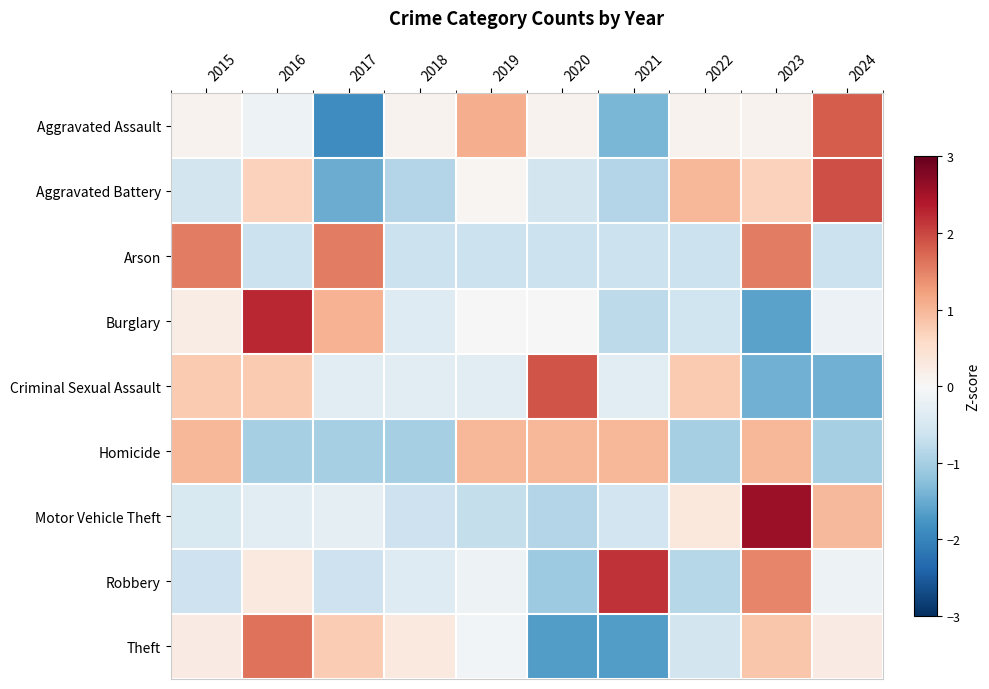

At how many categories does at least one series exceed 1?

8